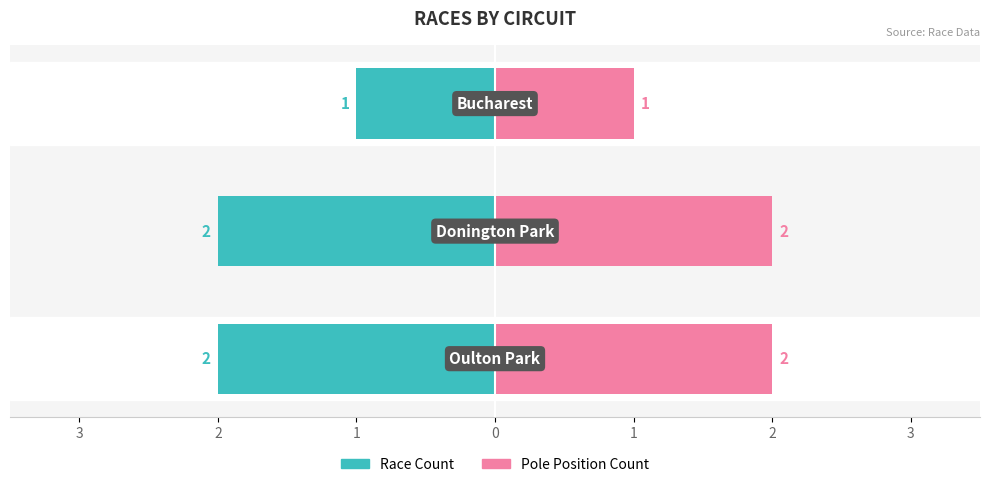

Reading right to left, transcribe all the data shown in this chart.

1	2	2